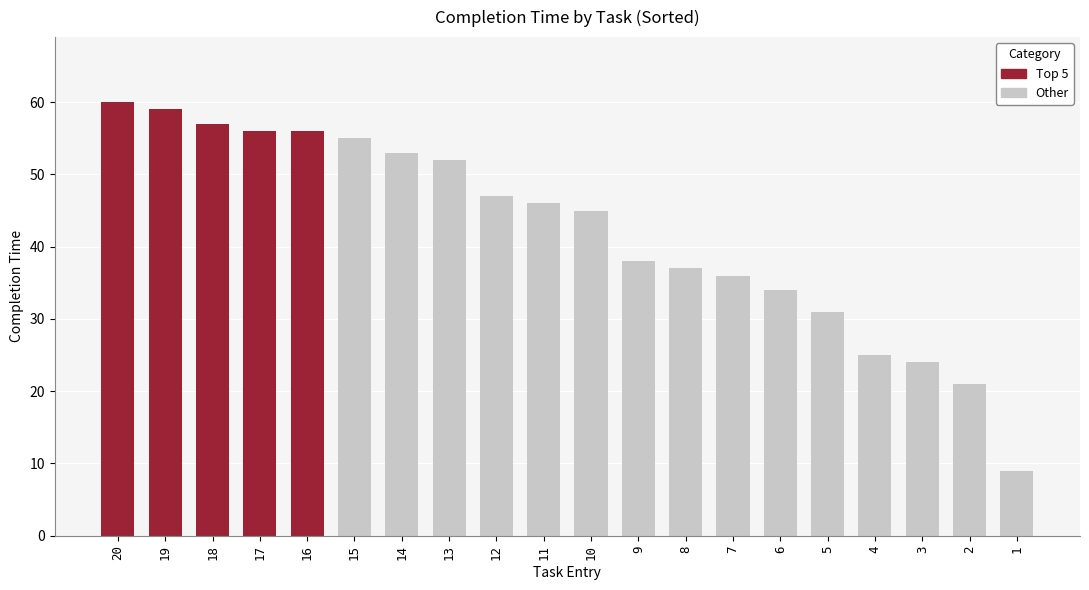

What value does the data have at 7, to the nearest 10?

40